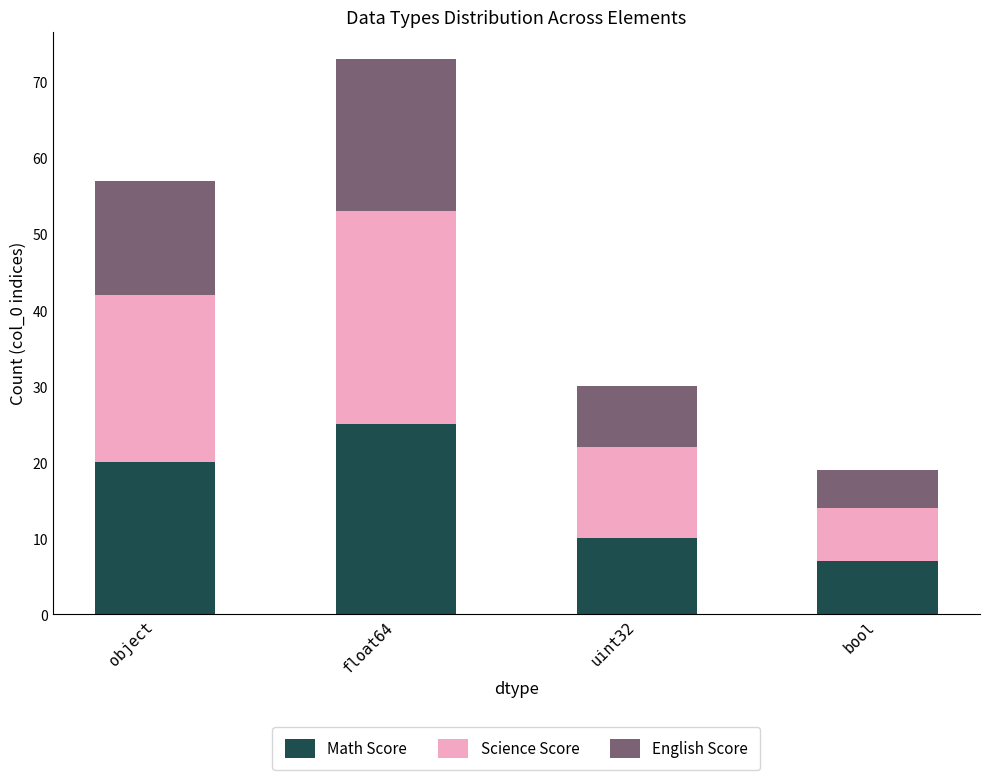

The Math Score series shows 29 at object. True or false?

False